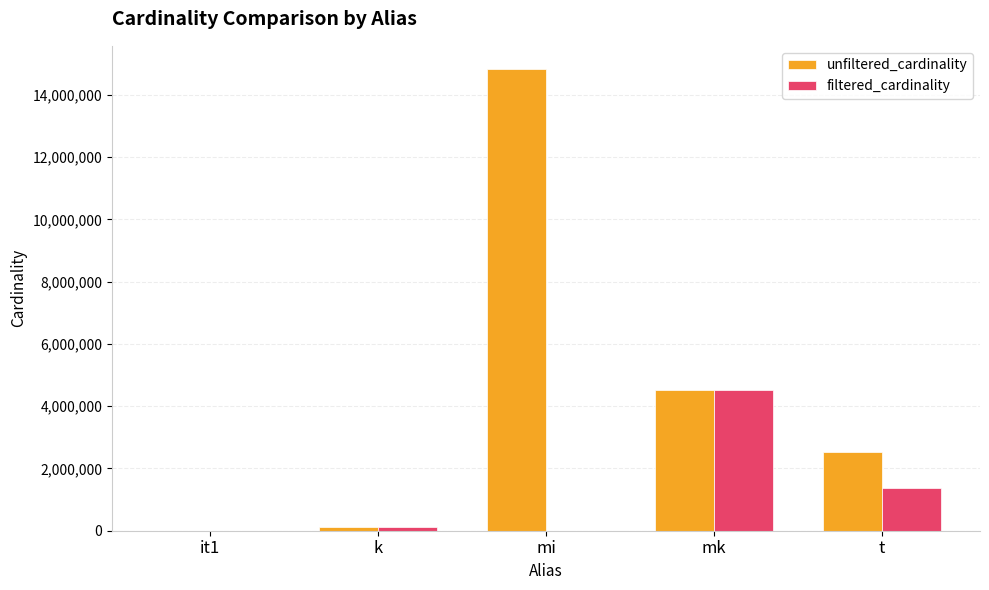

What are all the series names shown in the legend?

unfiltered_cardinality, filtered_cardinality